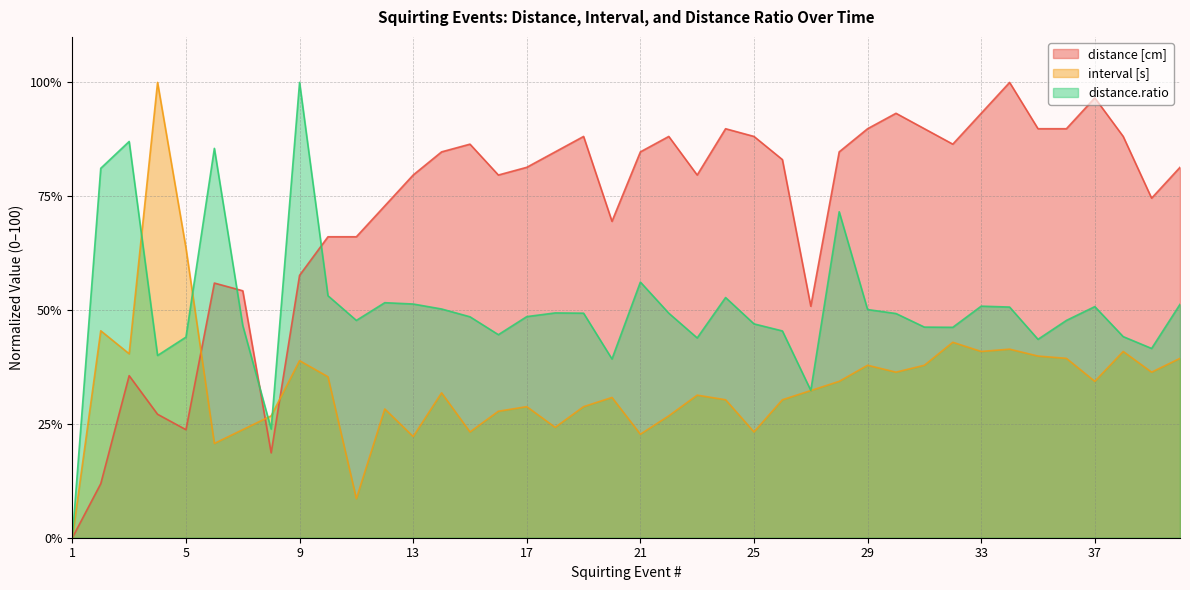

Is the value of distance.ratio at 29 greater than the value of distance [cm] at 16?

No